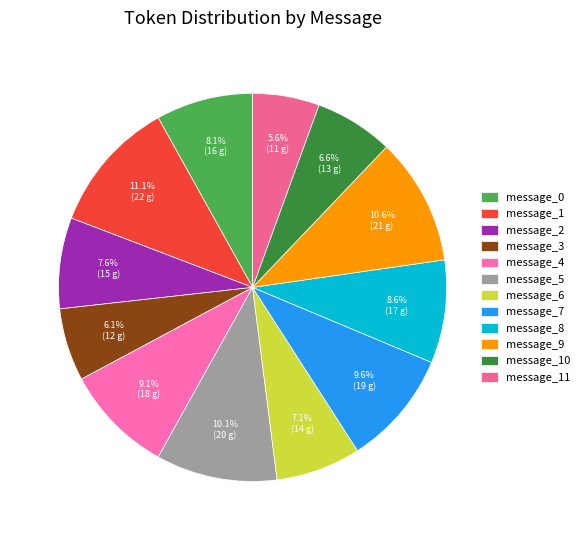

To the nearest percent, what percentage of the pie is message_2?

8%